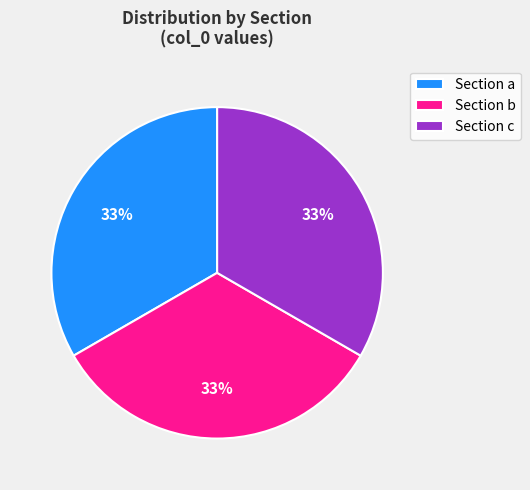

Does any single category account for the majority?

No